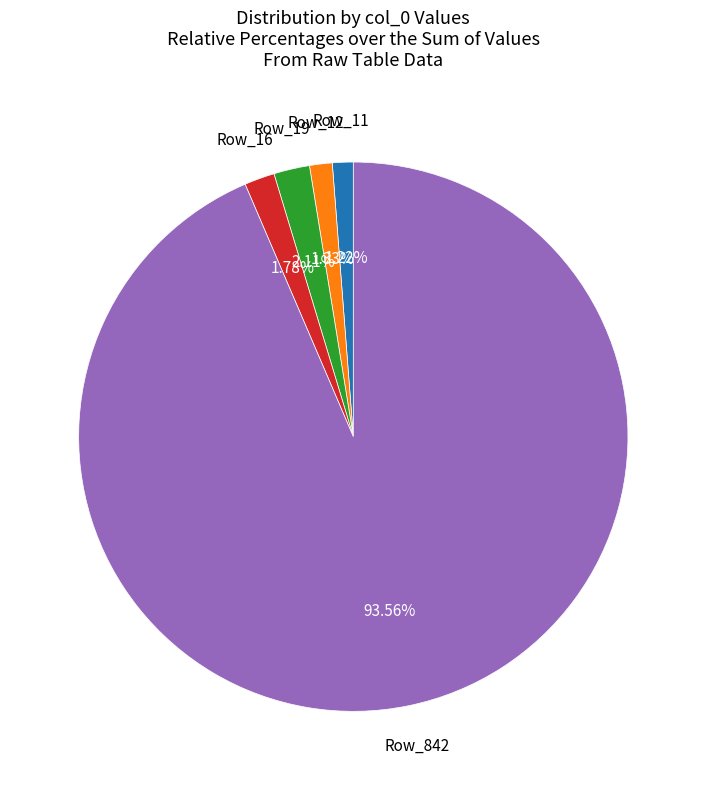

Do Row_19 and Row_842 together represent more than half of the pie?

Yes